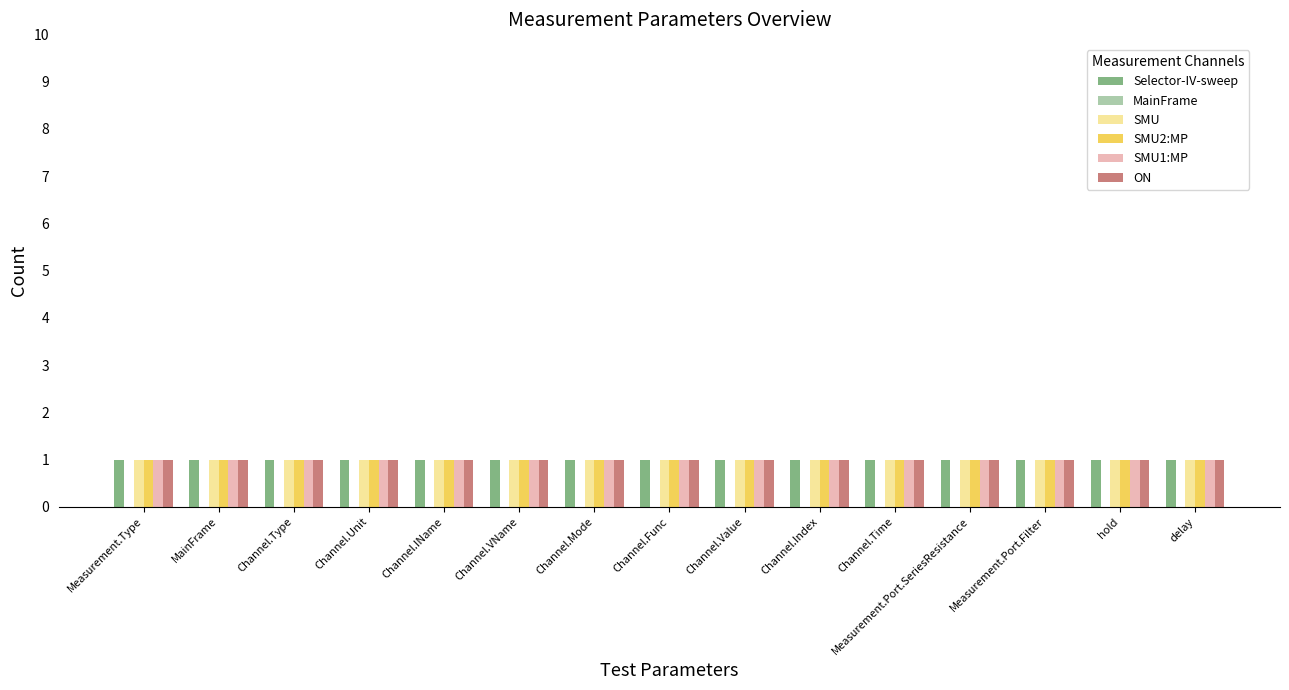

What is the sum of all SMU values?

15